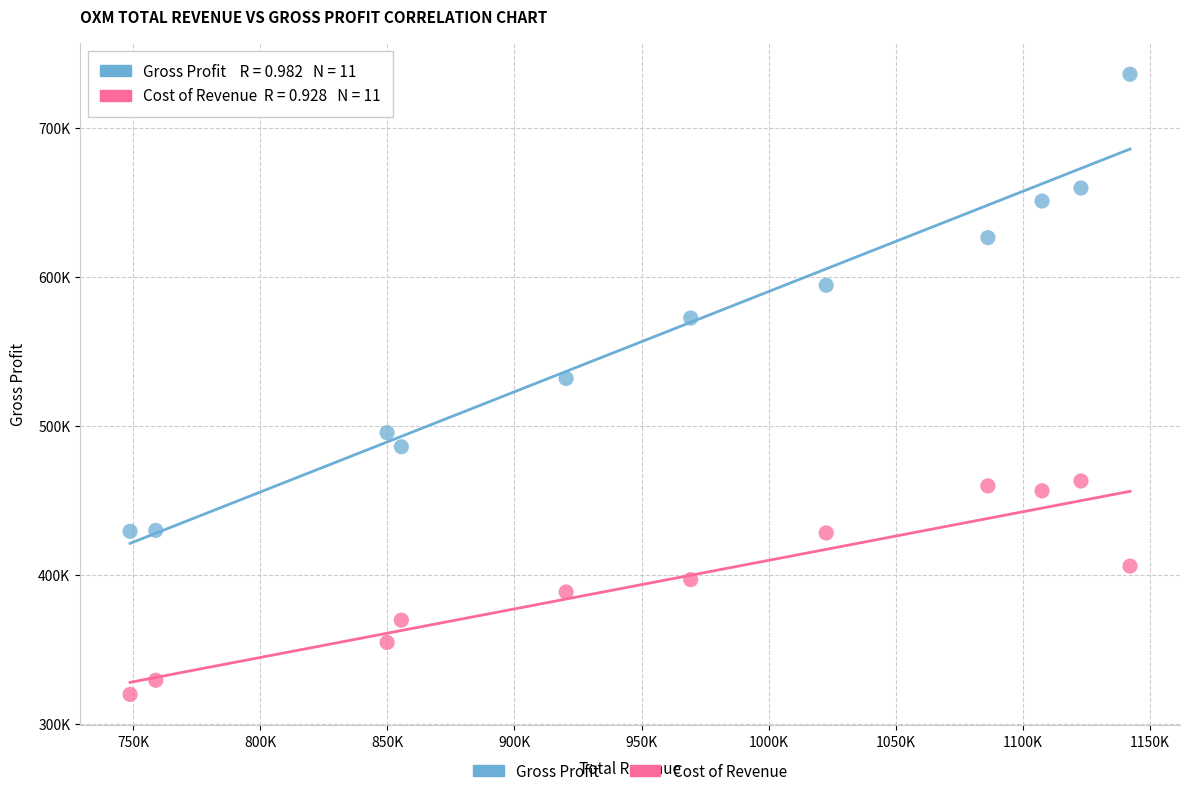

What are all the series names shown in the legend?

Gross Profit, Cost of Revenue